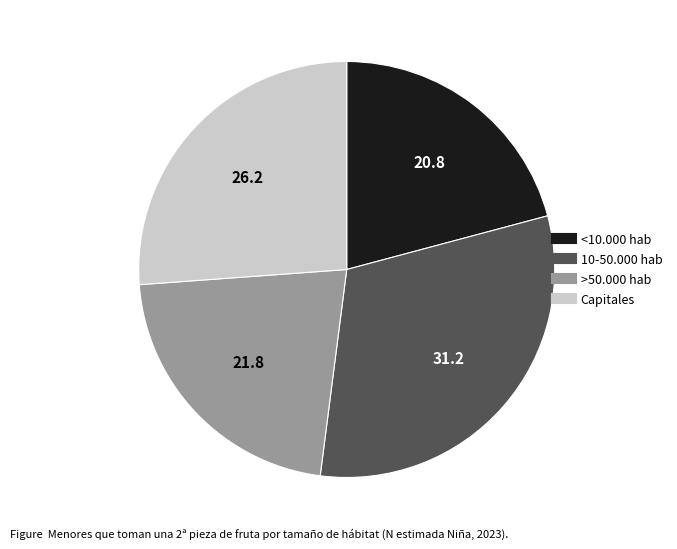

How many segments does this pie chart have?

4